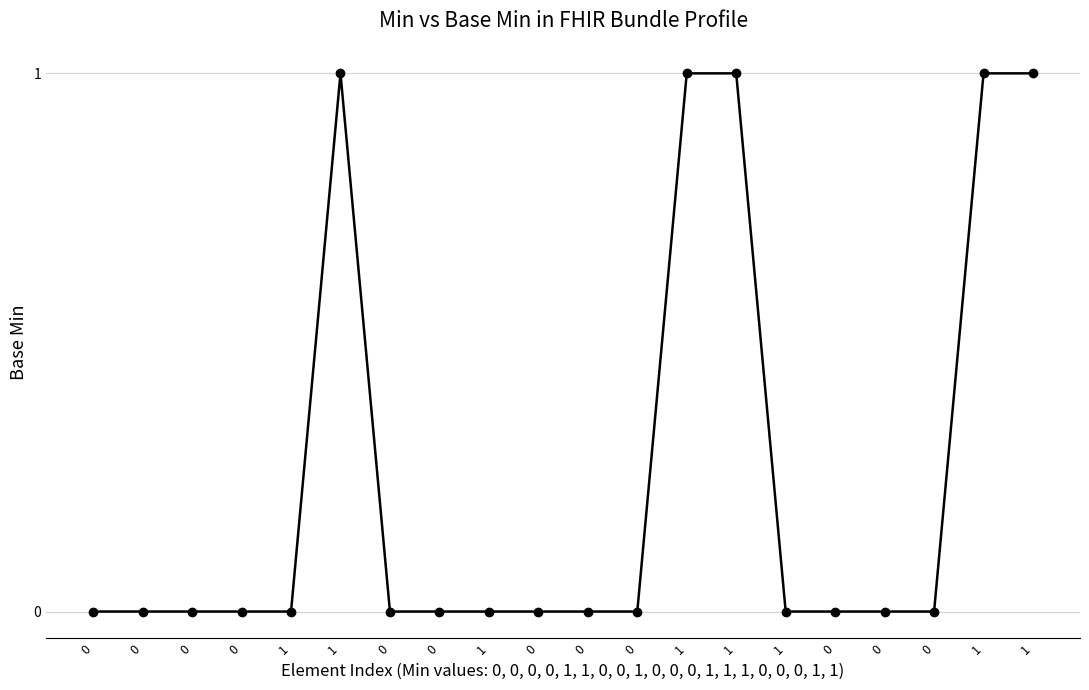

The value at 0 is 1. True or false?

False